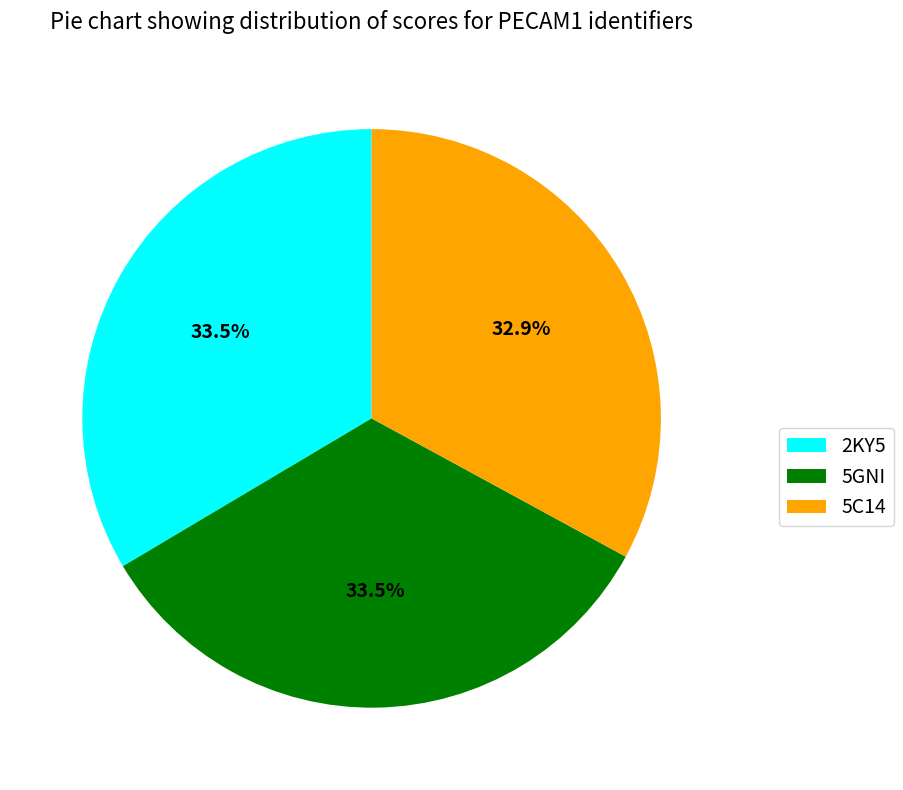

Is it true that 5C14 is 46% of the pie?

False